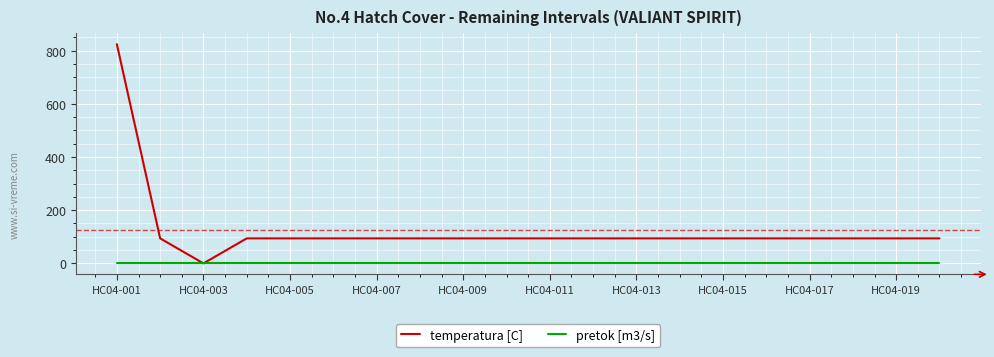

What is the maximum value for temperatura [C]?

824